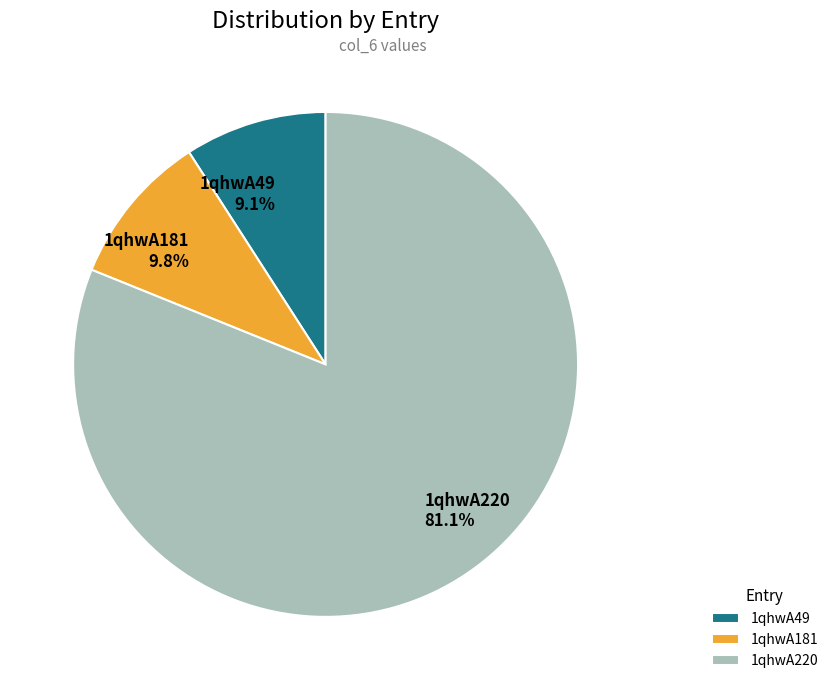

Does any single category account for the majority?

Yes